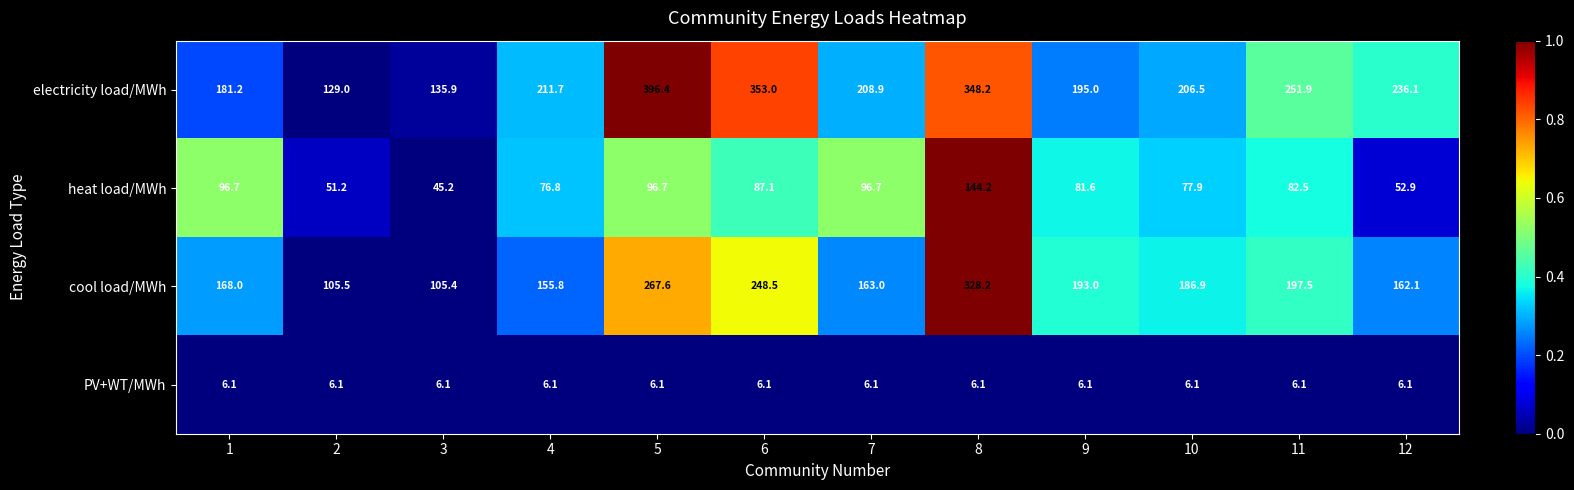

What value does the cool load/MWh series have at 8?

328.2